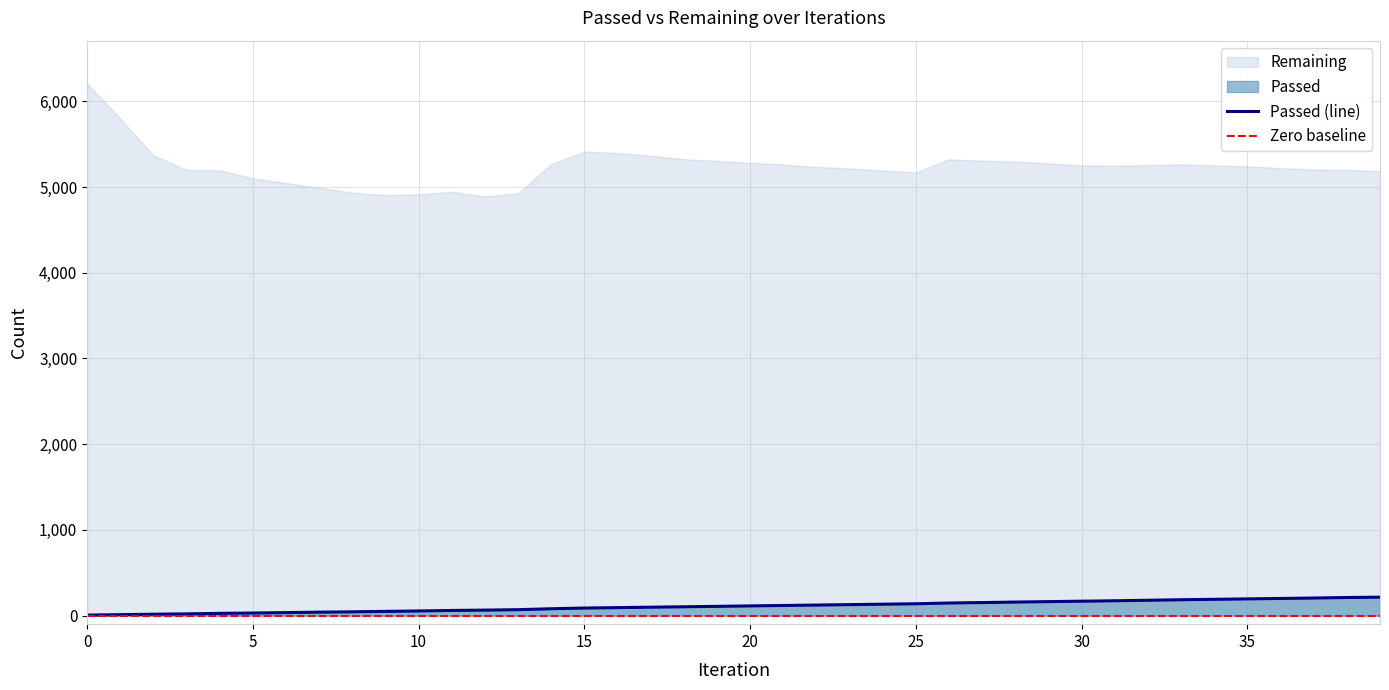

What is the value of the 11th point from the left?

54